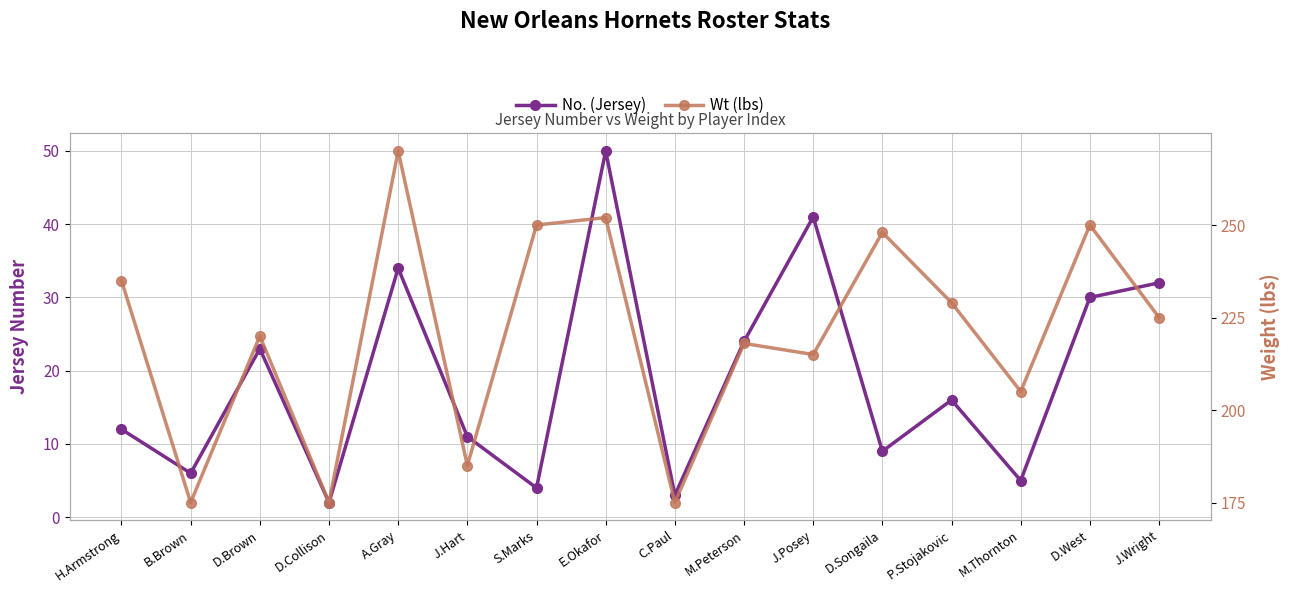

List the series in order of their overall mean, lowest first.

No. (Jersey), Wt (lbs)